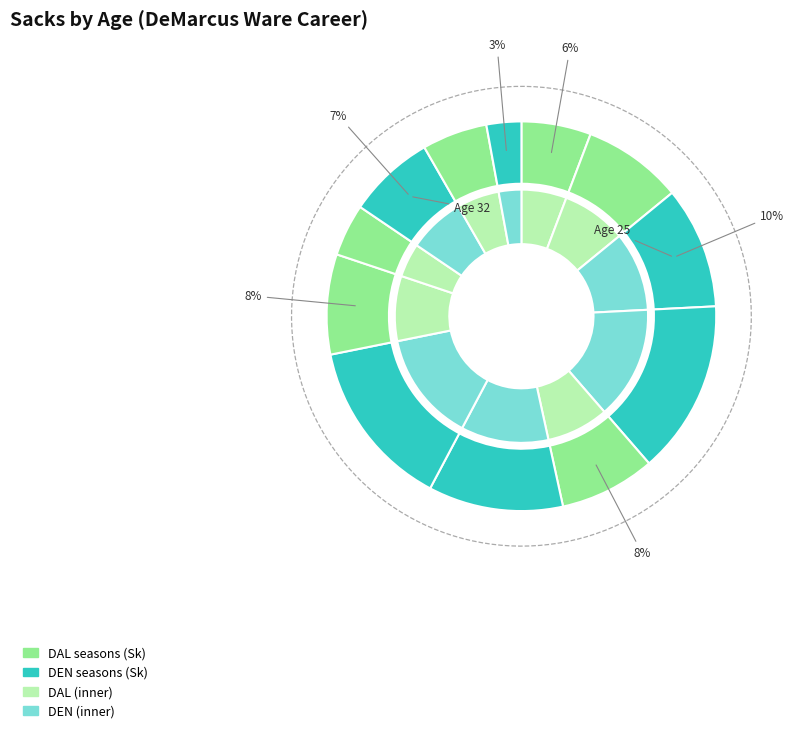

How many segments does this pie chart have?

12